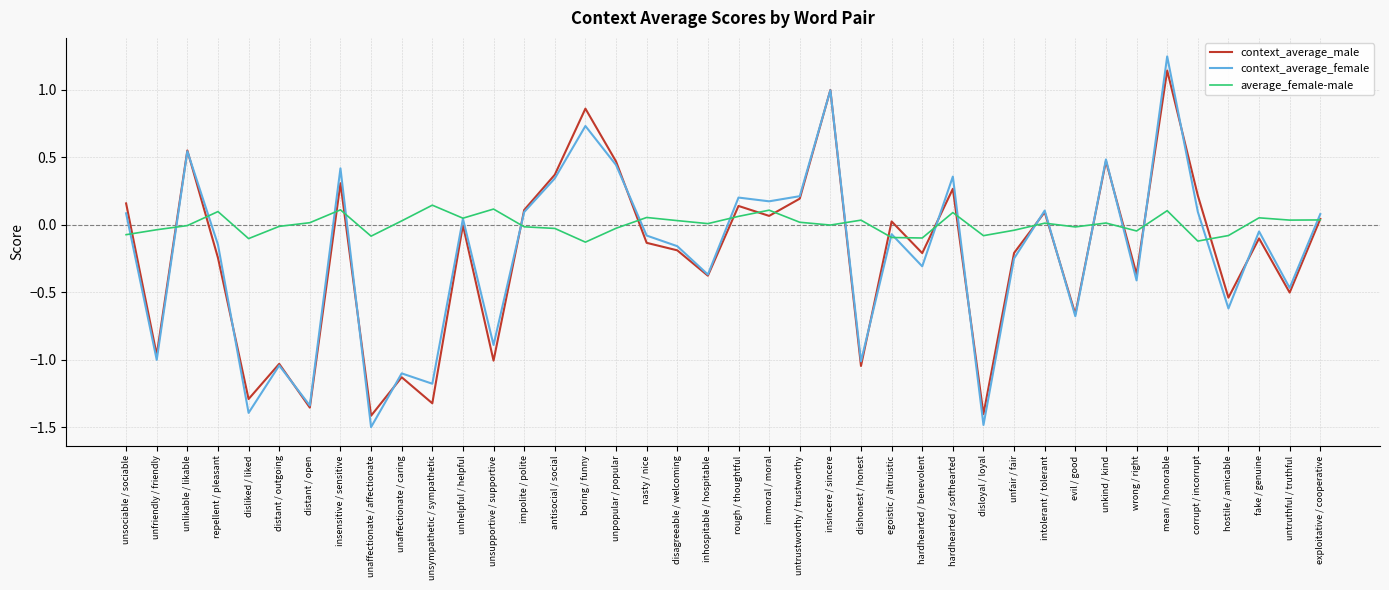

What position from the right is unsympathetic / sympathetic?

30